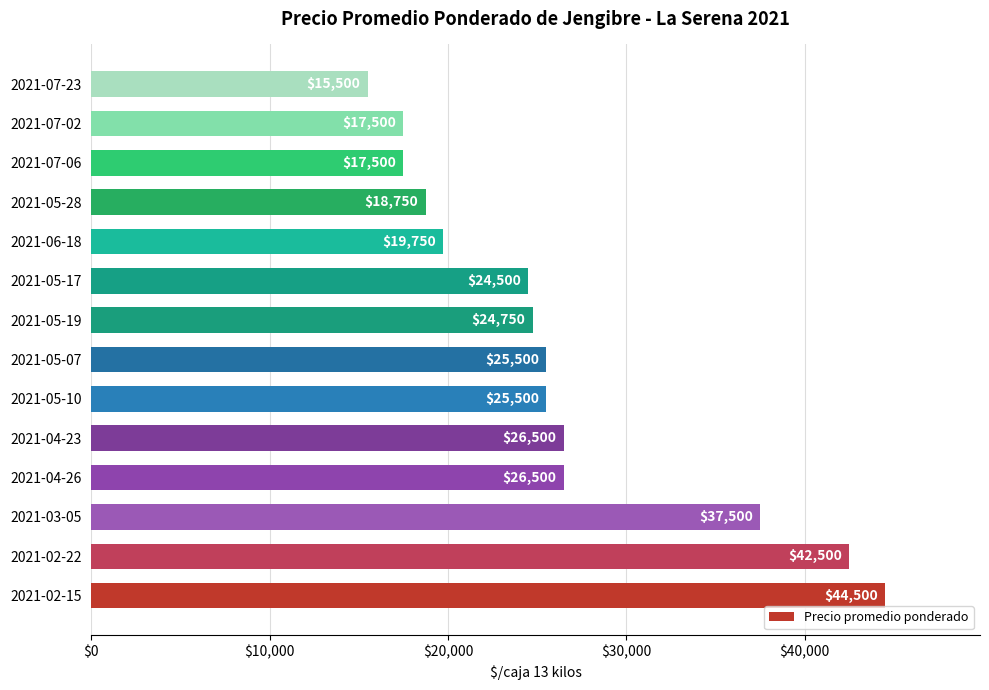

The chart shows a value of 44500 at 2021-02-15. True or false?

True